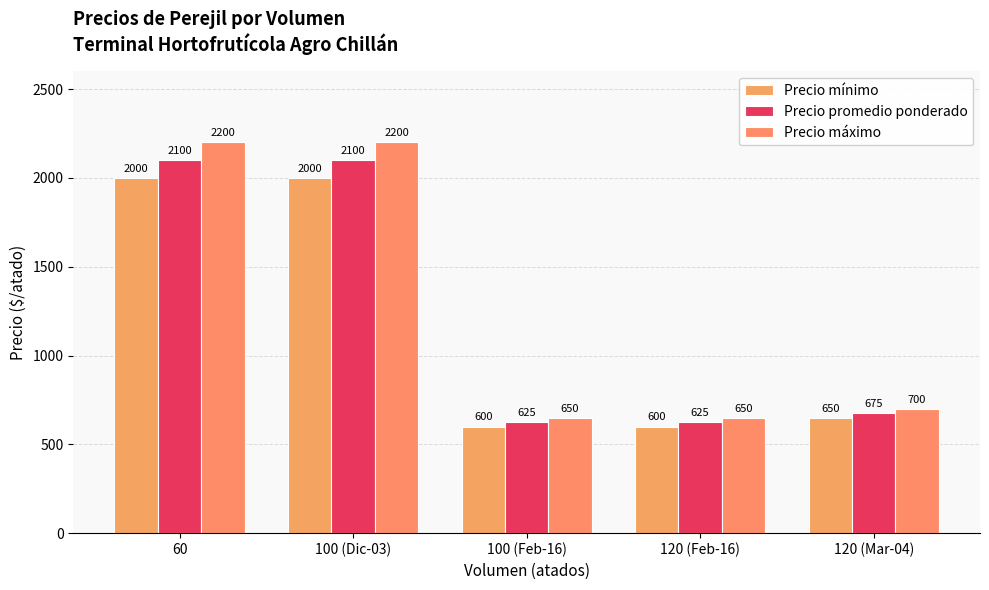

What is the lowest value of the Precio promedio ponderado series?

625